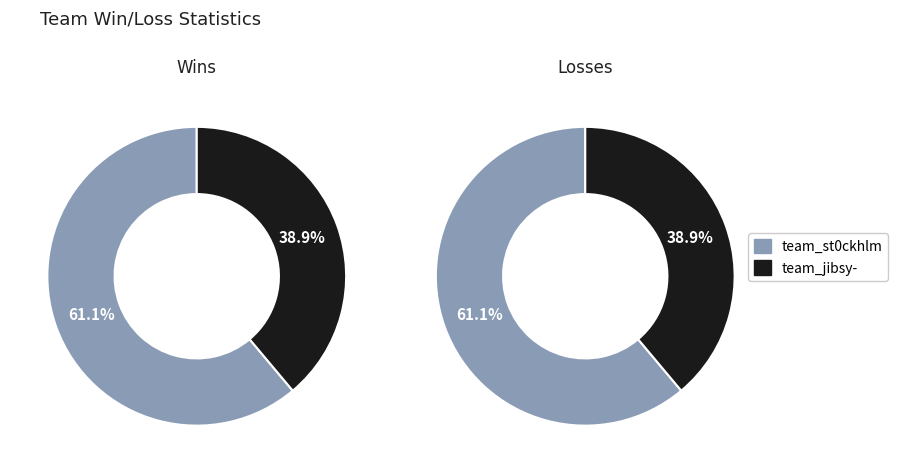

To the nearest percent, what is the difference between the win_values and loss_values slice percentages?

22%